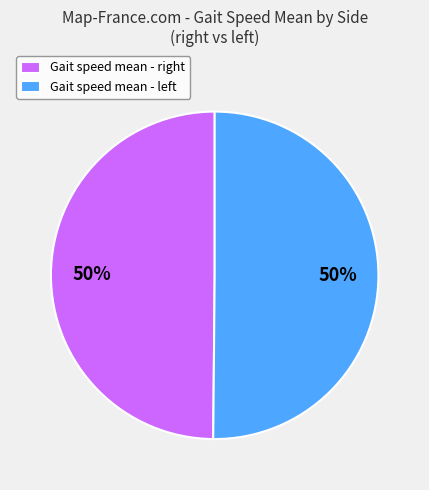

How many segments does this pie chart have?

2